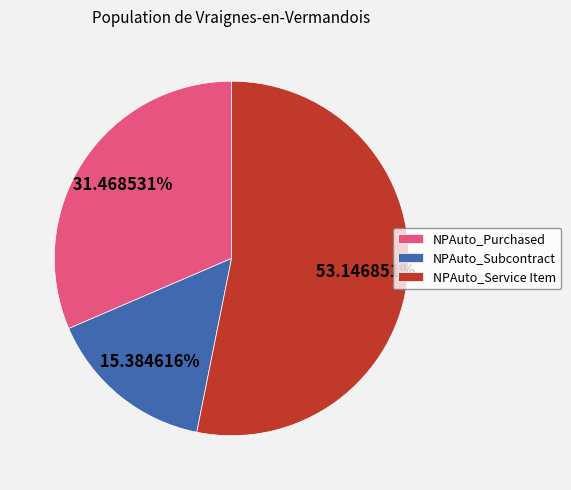

Combined, what portion of the pie is NPAuto_Subcontract and NPAuto_Service Item?

68.5%